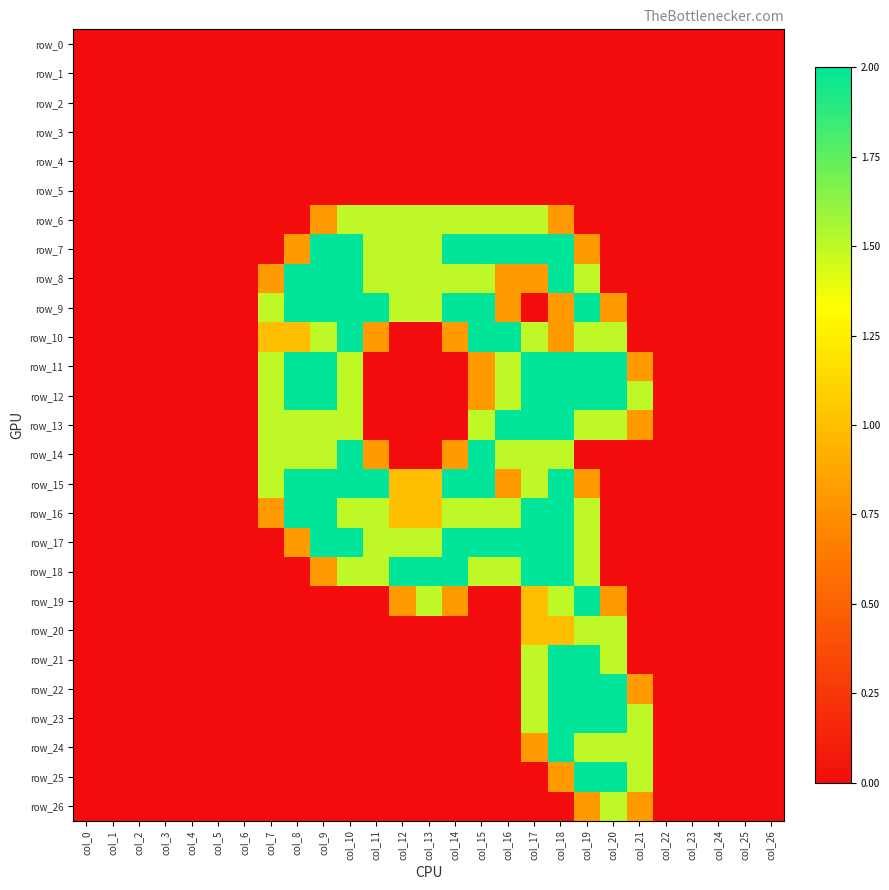

Reading left to right, transcribe all the data shown in this chart.

row_0: col_0=0.0	col_1=0.0	col_2=0.0	col_3=0.0	col_4=0.0	col_5=0.0	col_6=0.0	col_7=0.0	col_8=0.0	col_9=0.0	col_10=0.0	col_11=0.0	col_12=0.0	col_13=0.0	col_14=0.0	col_15=0.0	col_16=0.0	col_17=0.0	col_18=0.0	col_19=0.0	col_20=0.0	col_21=0.0	col_22=0.0	col_23=0.0	col_24=0.0	col_25=0.0	col_26=0.0
row_1: col_0=0.0	col_1=0.0	col_2=0.0	col_3=0.0	col_4=0.0	col_5=0.0	col_6=0.0	col_7=0.0	col_8=0.0	col_9=0.0	col_10=0.0	col_11=0.0	col_12=0.0	col_13=0.0	col_14=0.0	col_15=0.0	col_16=0.0	col_17=0.0	col_18=0.0	col_19=0.0	col_20=0.0	col_21=0.0	col_22=0.0	col_23=0.0	col_24=0.0	col_25=0.0	col_26=0.0
row_2: col_0=0.0	col_1=0.0	col_2=0.0	col_3=0.0	col_4=0.0	col_5=0.0	col_6=0.0	col_7=0.0	col_8=0.0	col_9=0.0	col_10=0.0	col_11=0.0	col_12=0.0	col_13=0.0	col_14=0.0	col_15=0.0	col_16=0.0	col_17=0.0	col_18=0.0	col_19=0.0	col_20=0.0	col_21=0.0	col_22=0.0	col_23=0.0	col_24=0.0	col_25=0.0	col_26=0.0
row_3: col_0=0.0	col_1=0.0	col_2=0.0	col_3=0.0	col_4=0.0	col_5=0.0	col_6=0.0	col_7=0.0	col_8=0.0	col_9=0.0	col_10=0.0	col_11=0.0	col_12=0.0	col_13=0.0	col_14=0.0	col_15=0.0	col_16=0.0	col_17=0.0	col_18=0.0	col_19=0.0	col_20=0.0	col_21=0.0	col_22=0.0	col_23=0.0	col_24=0.0	col_25=0.0	col_26=0.0
row_4: col_0=0.0	col_1=0.0	col_2=0.0	col_3=0.0	col_4=0.0	col_5=0.0	col_6=0.0	col_7=0.0	col_8=0.0	col_9=0.0	col_10=0.0	col_11=0.0	col_12=0.0	col_13=0.0	col_14=0.0	col_15=0.0	col_16=0.0	col_17=0.0	col_18=0.0	col_19=0.0	col_20=0.0	col_21=0.0	col_22=0.0	col_23=0.0	col_24=0.0	col_25=0.0	col_26=0.0
row_5: col_0=0.0	col_1=0.0	col_2=0.0	col_3=0.0	col_4=0.0	col_5=0.0	col_6=0.0	col_7=0.0	col_8=0.0	col_9=0.0	col_10=0.0	col_11=0.0	col_12=0.0	col_13=0.0	col_14=0.0	col_15=0.0	col_16=0.0	col_17=0.0	col_18=0.0	col_19=0.0	col_20=0.0	col_21=0.0	col_22=0.0	col_23=0.0	col_24=0.0	col_25=0.0	col_26=0.0
row_6: col_0=0.0	col_1=0.0	col_2=0.0	col_3=0.0	col_4=0.0	col_5=0.0	col_6=0.0	col_7=0.0	col_8=0.0	col_9=0.8	col_10=1.5	col_11=1.5	col_12=1.5	col_13=1.5	col_14=1.5	col_15=1.5	col_16=1.5	col_17=1.5	col_18=0.8	col_19=0.0	col_20=0.0	col_21=0.0	col_22=0.0	col_23=0.0	col_24=0.0	col_25=0.0	col_26=0.0
row_7: col_0=0.0	col_1=0.0	col_2=0.0	col_3=0.0	col_4=0.0	col_5=0.0	col_6=0.0	col_7=0.0	col_8=0.8	col_9=2.0	col_10=2.0	col_11=1.5	col_12=1.5	col_13=1.5	col_14=2.0	col_15=2.0	col_16=2.0	col_17=2.0	col_18=2.0	col_19=0.8	col_20=0.0	col_21=0.0	col_22=0.0	col_23=0.0	col_24=0.0	col_25=0.0	col_26=0.0
row_8: col_0=0.0	col_1=0.0	col_2=0.0	col_3=0.0	col_4=0.0	col_5=0.0	col_6=0.0	col_7=0.8	col_8=2.0	col_9=2.0	col_10=2.0	col_11=1.5	col_12=1.5	col_13=1.5	col_14=1.5	col_15=1.5	col_16=0.8	col_17=0.8	col_18=2.0	col_19=1.5	col_20=0.0	col_21=0.0	col_22=0.0	col_23=0.0	col_24=0.0	col_25=0.0	col_26=0.0
row_9: col_0=0.0	col_1=0.0	col_2=0.0	col_3=0.0	col_4=0.0	col_5=0.0	col_6=0.0	col_7=1.5	col_8=2.0	col_9=2.0	col_10=2.0	col_11=2.0	col_12=1.5	col_13=1.5	col_14=2.0	col_15=2.0	col_16=0.8	col_17=0.0	col_18=0.8	col_19=2.0	col_20=0.8	col_21=0.0	col_22=0.0	col_23=0.0	col_24=0.0	col_25=0.0	col_26=0.0
row_10: col_0=0.0	col_1=0.0	col_2=0.0	col_3=0.0	col_4=0.0	col_5=0.0	col_6=0.0	col_7=1.0	col_8=1.0	col_9=1.5	col_10=2.0	col_11=0.8	col_12=0.0	col_13=0.0	col_14=0.8	col_15=2.0	col_16=2.0	col_17=1.5	col_18=0.8	col_19=1.5	col_20=1.5	col_21=0.0	col_22=0.0	col_23=0.0	col_24=0.0	col_25=0.0	col_26=0.0
row_11: col_0=0.0	col_1=0.0	col_2=0.0	col_3=0.0	col_4=0.0	col_5=0.0	col_6=0.0	col_7=1.5	col_8=2.0	col_9=2.0	col_10=1.5	col_11=0.0	col_12=0.0	col_13=0.0	col_14=0.0	col_15=0.8	col_16=1.5	col_17=2.0	col_18=2.0	col_19=2.0	col_20=2.0	col_21=0.8	col_22=0.0	col_23=0.0	col_24=0.0	col_25=0.0	col_26=0.0
row_12: col_0=0.0	col_1=0.0	col_2=0.0	col_3=0.0	col_4=0.0	col_5=0.0	col_6=0.0	col_7=1.5	col_8=2.0	col_9=2.0	col_10=1.5	col_11=0.0	col_12=0.0	col_13=0.0	col_14=0.0	col_15=0.8	col_16=1.5	col_17=2.0	col_18=2.0	col_19=2.0	col_20=2.0	col_21=1.5	col_22=0.0	col_23=0.0	col_24=0.0	col_25=0.0	col_26=0.0
row_13: col_0=0.0	col_1=0.0	col_2=0.0	col_3=0.0	col_4=0.0	col_5=0.0	col_6=0.0	col_7=1.5	col_8=1.5	col_9=1.5	col_10=1.5	col_11=0.0	col_12=0.0	col_13=0.0	col_14=0.0	col_15=1.5	col_16=2.0	col_17=2.0	col_18=2.0	col_19=1.5	col_20=1.5	col_21=0.8	col_22=0.0	col_23=0.0	col_24=0.0	col_25=0.0	col_26=0.0
row_14: col_0=0.0	col_1=0.0	col_2=0.0	col_3=0.0	col_4=0.0	col_5=0.0	col_6=0.0	col_7=1.5	col_8=1.5	col_9=1.5	col_10=2.0	col_11=0.8	col_12=0.0	col_13=0.0	col_14=0.8	col_15=2.0	col_16=1.5	col_17=1.5	col_18=1.5	col_19=0.0	col_20=0.0	col_21=0.0	col_22=0.0	col_23=0.0	col_24=0.0	col_25=0.0	col_26=0.0
row_15: col_0=0.0	col_1=0.0	col_2=0.0	col_3=0.0	col_4=0.0	col_5=0.0	col_6=0.0	col_7=1.5	col_8=2.0	col_9=2.0	col_10=2.0	col_11=2.0	col_12=1.0	col_13=1.0	col_14=2.0	col_15=2.0	col_16=0.8	col_17=1.5	col_18=2.0	col_19=0.8	col_20=0.0	col_21=0.0	col_22=0.0	col_23=0.0	col_24=0.0	col_25=0.0	col_26=0.0
row_16: col_0=0.0	col_1=0.0	col_2=0.0	col_3=0.0	col_4=0.0	col_5=0.0	col_6=0.0	col_7=0.8	col_8=2.0	col_9=2.0	col_10=1.5	col_11=1.5	col_12=1.0	col_13=1.0	col_14=1.5	col_15=1.5	col_16=1.5	col_17=2.0	col_18=2.0	col_19=1.5	col_20=0.0	col_21=0.0	col_22=0.0	col_23=0.0	col_24=0.0	col_25=0.0	col_26=0.0
row_17: col_0=0.0	col_1=0.0	col_2=0.0	col_3=0.0	col_4=0.0	col_5=0.0	col_6=0.0	col_7=0.0	col_8=0.8	col_9=2.0	col_10=2.0	col_11=1.5	col_12=1.5	col_13=1.5	col_14=2.0	col_15=2.0	col_16=2.0	col_17=2.0	col_18=2.0	col_19=1.5	col_20=0.0	col_21=0.0	col_22=0.0	col_23=0.0	col_24=0.0	col_25=0.0	col_26=0.0
row_18: col_0=0.0	col_1=0.0	col_2=0.0	col_3=0.0	col_4=0.0	col_5=0.0	col_6=0.0	col_7=0.0	col_8=0.0	col_9=0.8	col_10=1.5	col_11=1.5	col_12=2.0	col_13=2.0	col_14=2.0	col_15=1.5	col_16=1.5	col_17=2.0	col_18=2.0	col_19=1.5	col_20=0.0	col_21=0.0	col_22=0.0	col_23=0.0	col_24=0.0	col_25=0.0	col_26=0.0
row_19: col_0=0.0	col_1=0.0	col_2=0.0	col_3=0.0	col_4=0.0	col_5=0.0	col_6=0.0	col_7=0.0	col_8=0.0	col_9=0.0	col_10=0.0	col_11=0.0	col_12=0.8	col_13=1.5	col_14=0.8	col_15=0.0	col_16=0.0	col_17=1.0	col_18=1.5	col_19=2.0	col_20=0.8	col_21=0.0	col_22=0.0	col_23=0.0	col_24=0.0	col_25=0.0	col_26=0.0
row_20: col_0=0.0	col_1=0.0	col_2=0.0	col_3=0.0	col_4=0.0	col_5=0.0	col_6=0.0	col_7=0.0	col_8=0.0	col_9=0.0	col_10=0.0	col_11=0.0	col_12=0.0	col_13=0.0	col_14=0.0	col_15=0.0	col_16=0.0	col_17=1.0	col_18=1.0	col_19=1.5	col_20=1.5	col_21=0.0	col_22=0.0	col_23=0.0	col_24=0.0	col_25=0.0	col_26=0.0
row_21: col_0=0.0	col_1=0.0	col_2=0.0	col_3=0.0	col_4=0.0	col_5=0.0	col_6=0.0	col_7=0.0	col_8=0.0	col_9=0.0	col_10=0.0	col_11=0.0	col_12=0.0	col_13=0.0	col_14=0.0	col_15=0.0	col_16=0.0	col_17=1.5	col_18=2.0	col_19=2.0	col_20=1.5	col_21=0.0	col_22=0.0	col_23=0.0	col_24=0.0	col_25=0.0	col_26=0.0
row_22: col_0=0.0	col_1=0.0	col_2=0.0	col_3=0.0	col_4=0.0	col_5=0.0	col_6=0.0	col_7=0.0	col_8=0.0	col_9=0.0	col_10=0.0	col_11=0.0	col_12=0.0	col_13=0.0	col_14=0.0	col_15=0.0	col_16=0.0	col_17=1.5	col_18=2.0	col_19=2.0	col_20=2.0	col_21=0.8	col_22=0.0	col_23=0.0	col_24=0.0	col_25=0.0	col_26=0.0
row_23: col_0=0.0	col_1=0.0	col_2=0.0	col_3=0.0	col_4=0.0	col_5=0.0	col_6=0.0	col_7=0.0	col_8=0.0	col_9=0.0	col_10=0.0	col_11=0.0	col_12=0.0	col_13=0.0	col_14=0.0	col_15=0.0	col_16=0.0	col_17=1.5	col_18=2.0	col_19=2.0	col_20=2.0	col_21=1.5	col_22=0.0	col_23=0.0	col_24=0.0	col_25=0.0	col_26=0.0
row_24: col_0=0.0	col_1=0.0	col_2=0.0	col_3=0.0	col_4=0.0	col_5=0.0	col_6=0.0	col_7=0.0	col_8=0.0	col_9=0.0	col_10=0.0	col_11=0.0	col_12=0.0	col_13=0.0	col_14=0.0	col_15=0.0	col_16=0.0	col_17=0.8	col_18=2.0	col_19=1.5	col_20=1.5	col_21=1.5	col_22=0.0	col_23=0.0	col_24=0.0	col_25=0.0	col_26=0.0
row_25: col_0=0.0	col_1=0.0	col_2=0.0	col_3=0.0	col_4=0.0	col_5=0.0	col_6=0.0	col_7=0.0	col_8=0.0	col_9=0.0	col_10=0.0	col_11=0.0	col_12=0.0	col_13=0.0	col_14=0.0	col_15=0.0	col_16=0.0	col_17=0.0	col_18=0.8	col_19=2.0	col_20=2.0	col_21=1.5	col_22=0.0	col_23=0.0	col_24=0.0	col_25=0.0	col_26=0.0
row_26: col_0=0.0	col_1=0.0	col_2=0.0	col_3=0.0	col_4=0.0	col_5=0.0	col_6=0.0	col_7=0.0	col_8=0.0	col_9=0.0	col_10=0.0	col_11=0.0	col_12=0.0	col_13=0.0	col_14=0.0	col_15=0.0	col_16=0.0	col_17=0.0	col_18=0.0	col_19=0.8	col_20=1.5	col_21=0.8	col_22=0.0	col_23=0.0	col_24=0.0	col_25=0.0	col_26=0.0